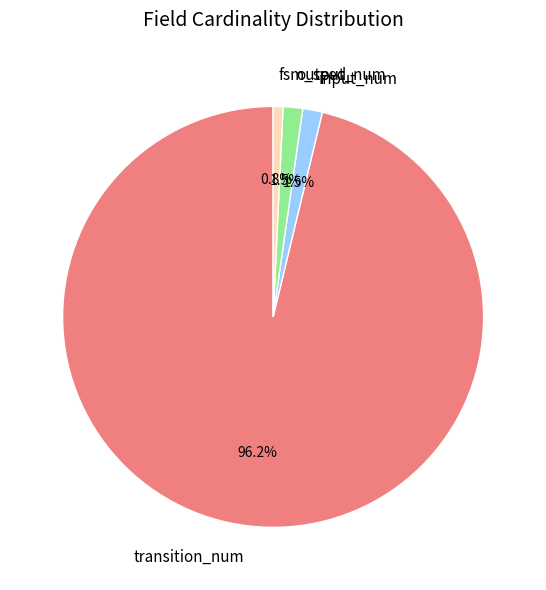

Approximately how many times larger is the value at transition_num compared to fsm_seed?

128.0